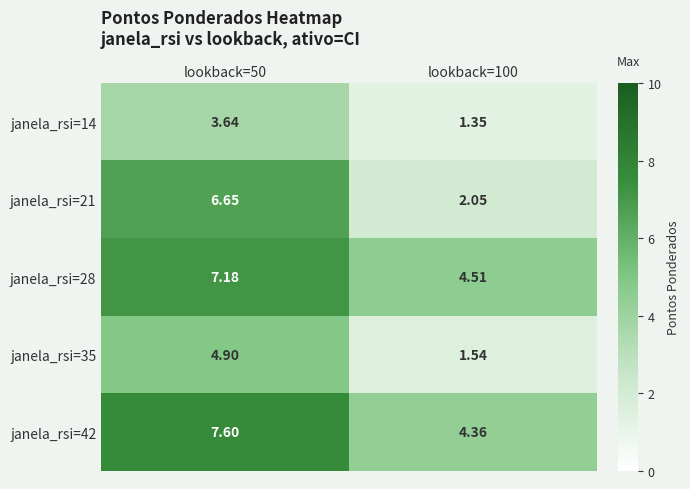

Is the value of janela_rsi=35 at lookback=50 greater than the value of janela_rsi=14 at lookback=50?

Yes